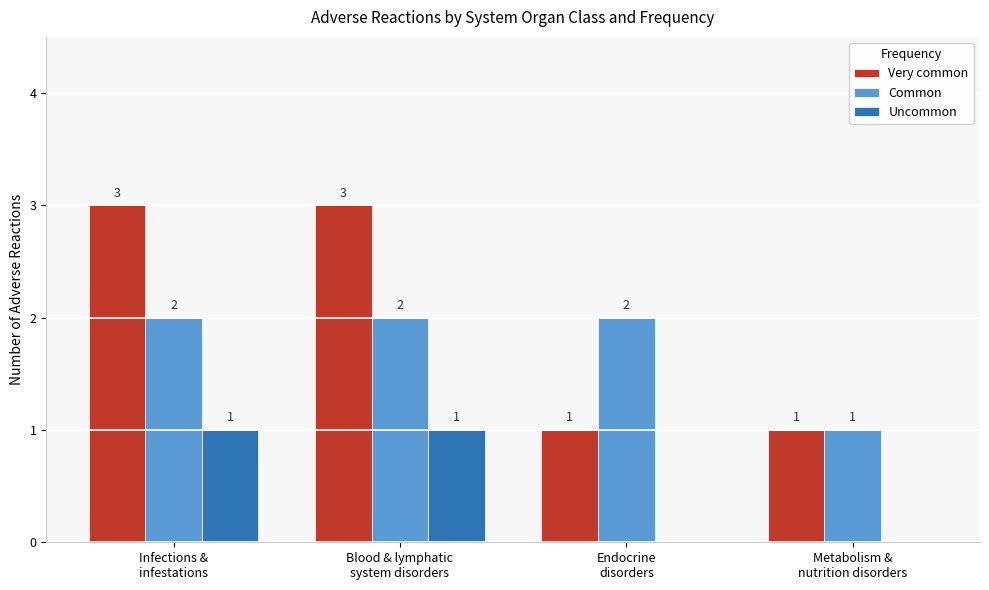

Which series has the largest total across all categories?

Very common